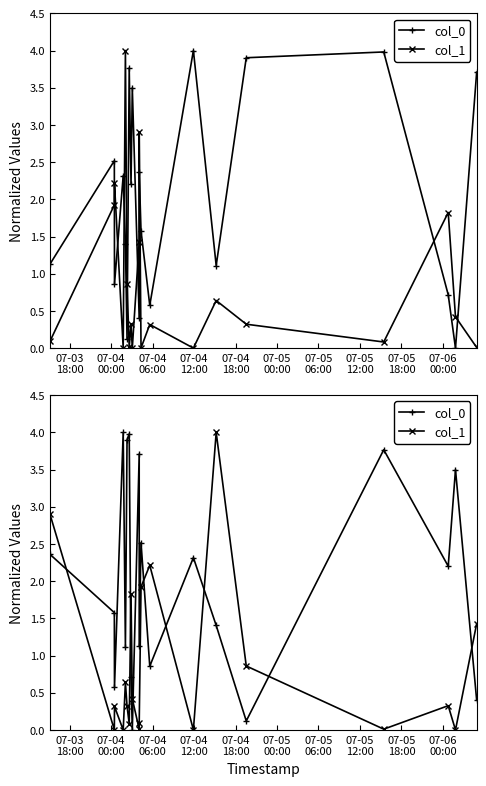

Which series has the largest range (max minus min)?

col_0